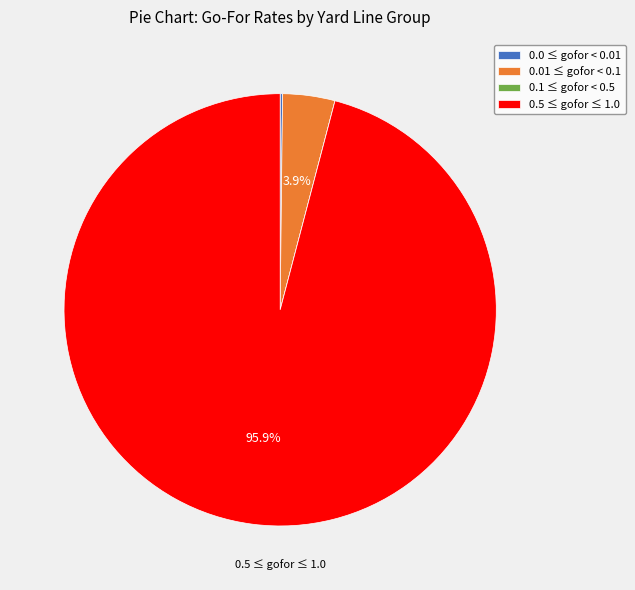

Which slice represents more than half of the pie?

0.5 ≤ gofor ≤ 1.0